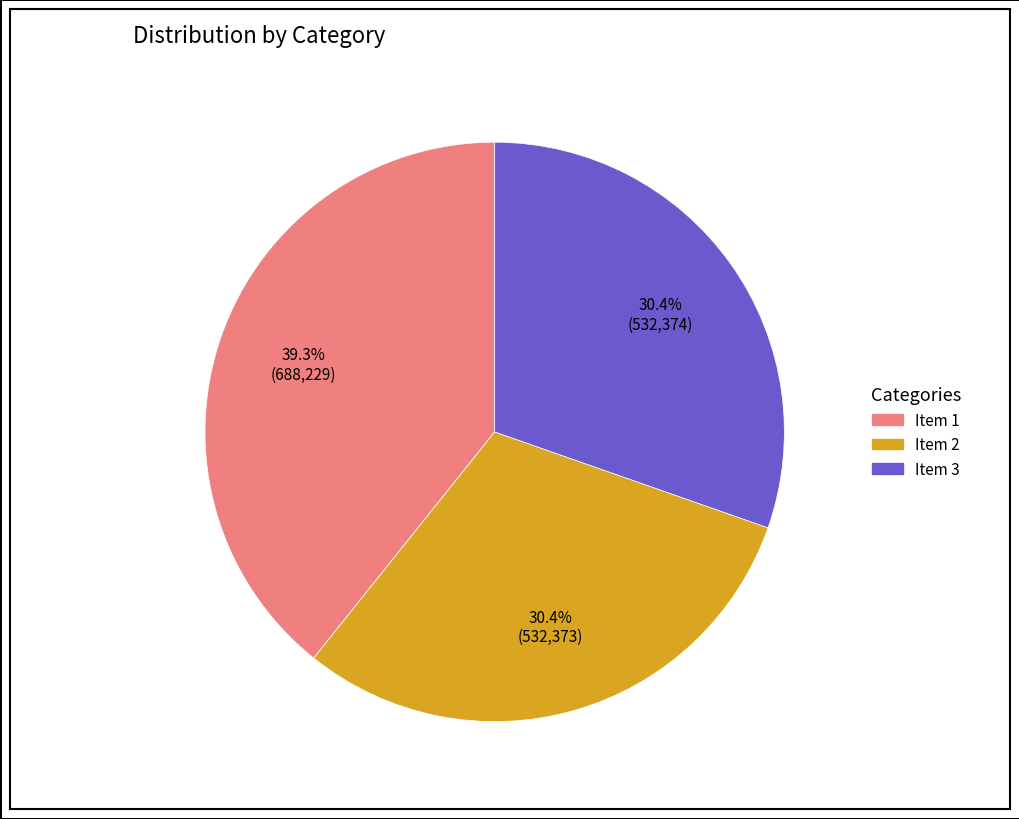

Is there any slice that represents more than half of the pie?

No